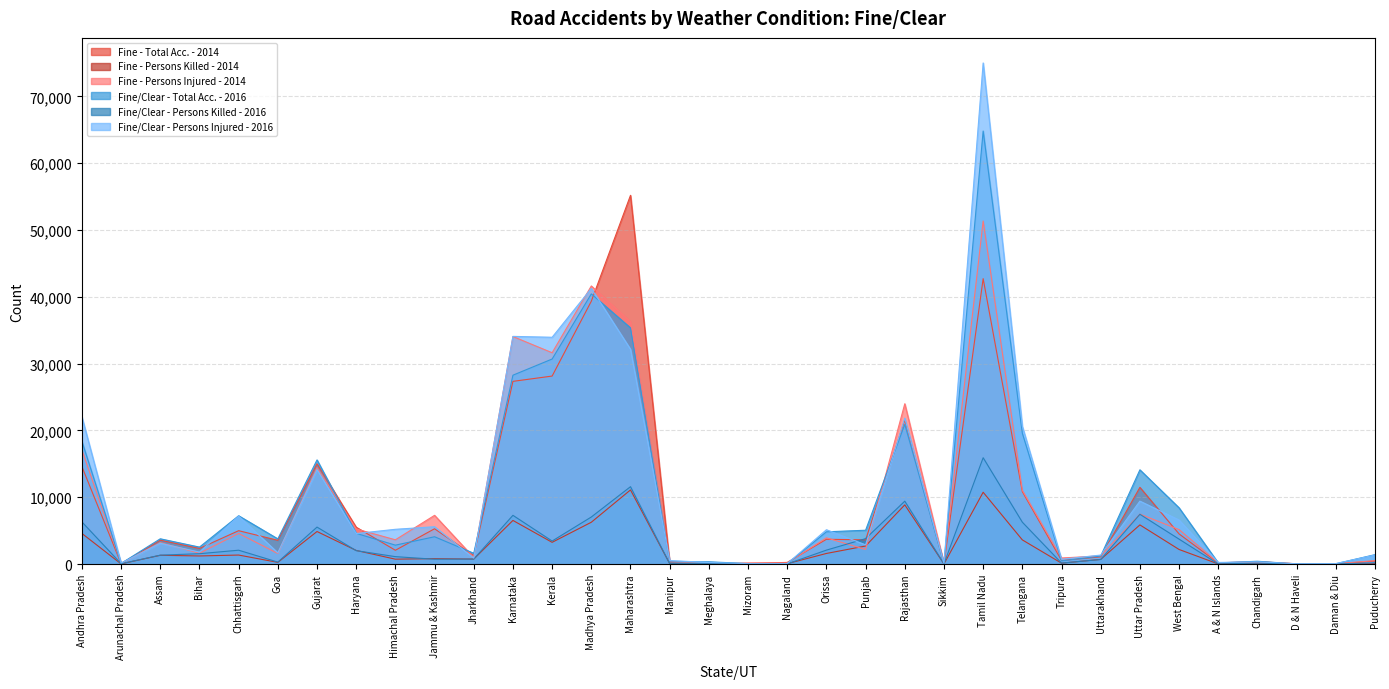

Which category has the lowest value in the Fine/Clear - Persons Killed - 2016 series?

D & N Haveli